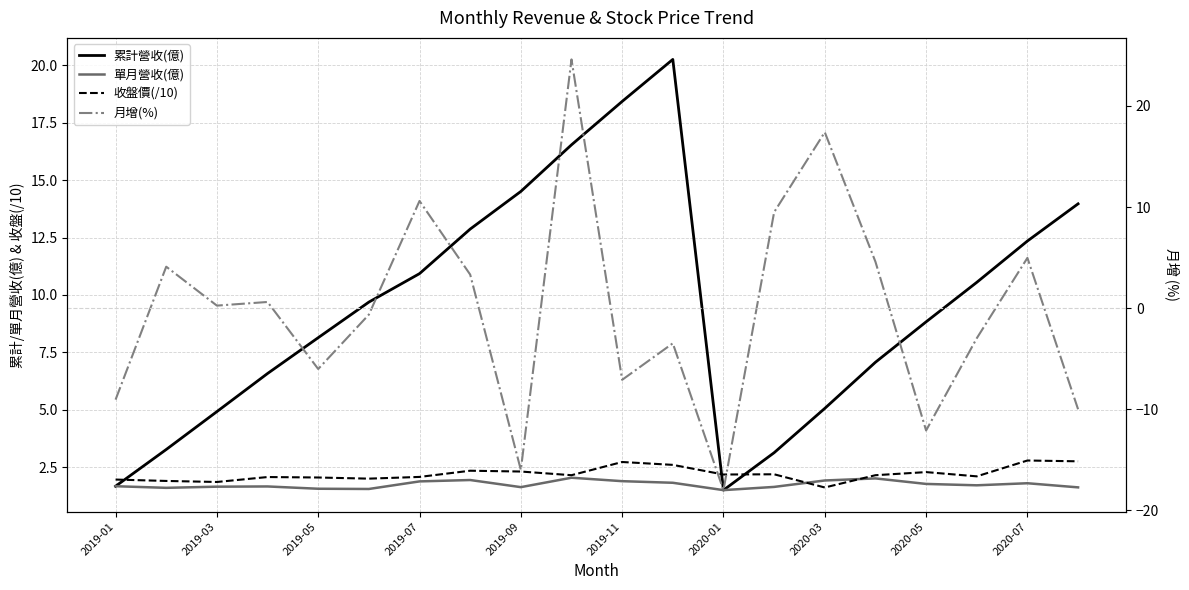

What is the total value across all series at 2020-03?

26.0